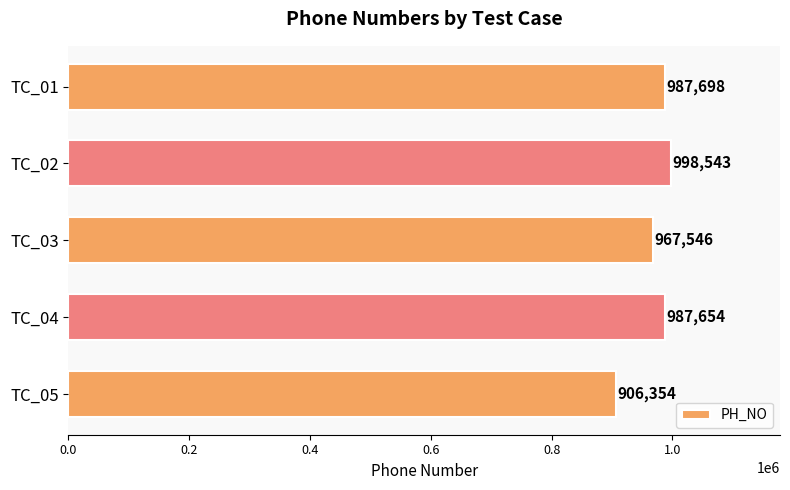

What is the value of the 2nd bar from the top?

998543